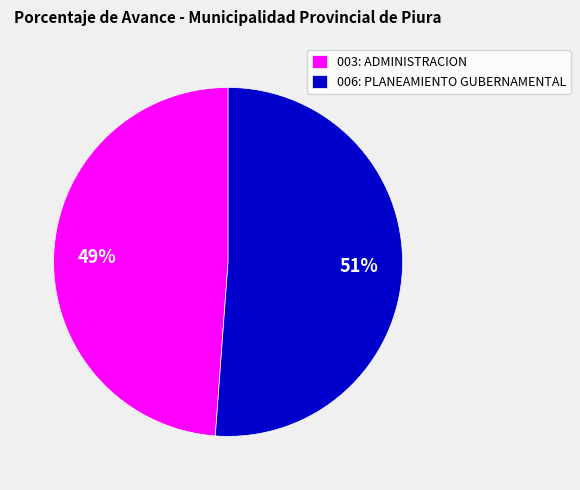

How many slices are in this pie chart?

2